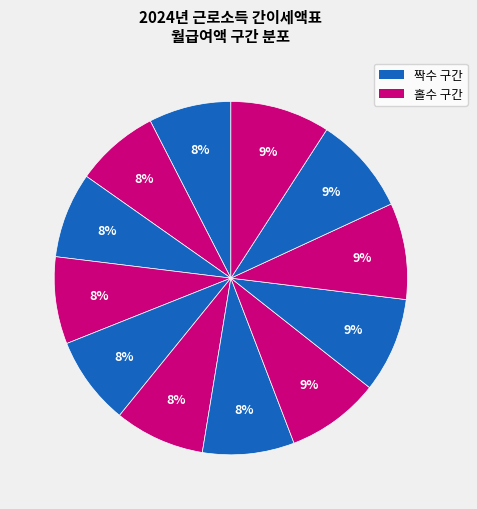

Count the number of slices in the pie.

12